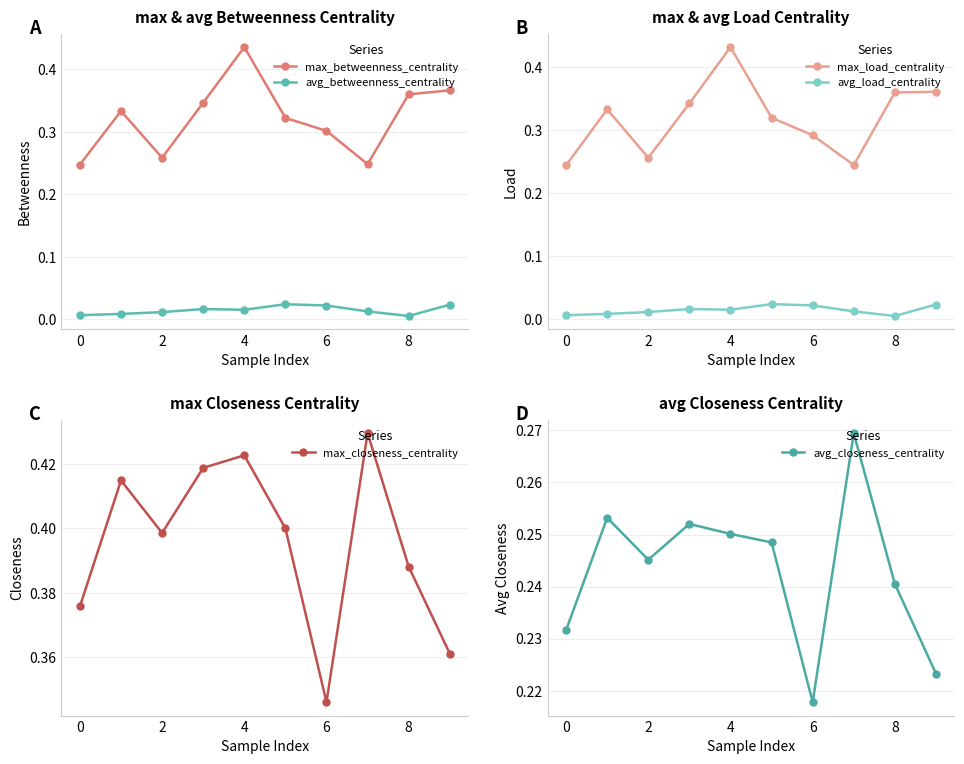

Does the chart have visible grid lines?

Yes